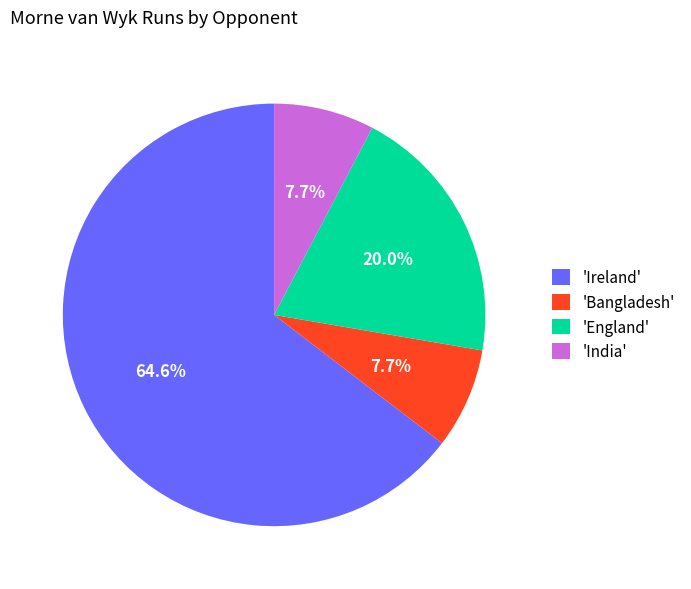

What is the majority slice?

'Ireland'